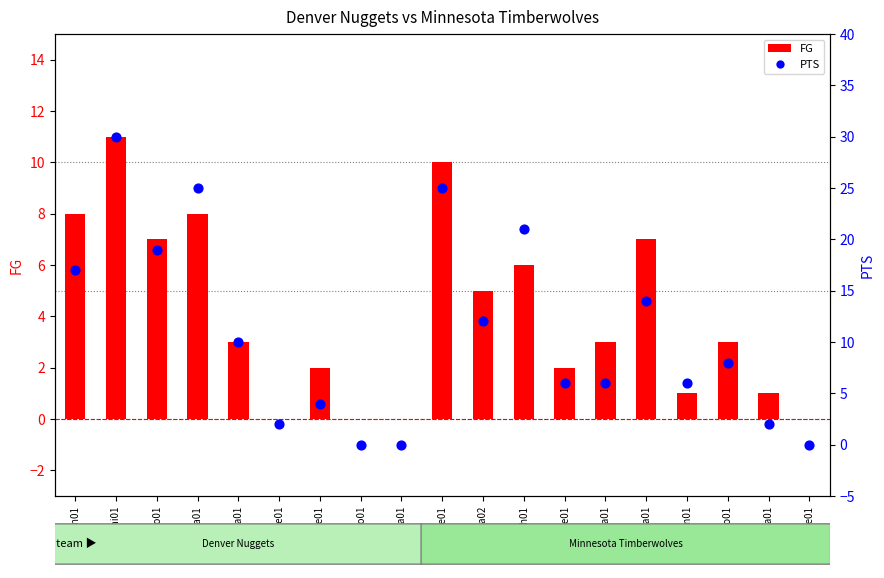

What are all the series names shown in the legend?

FG, PTS